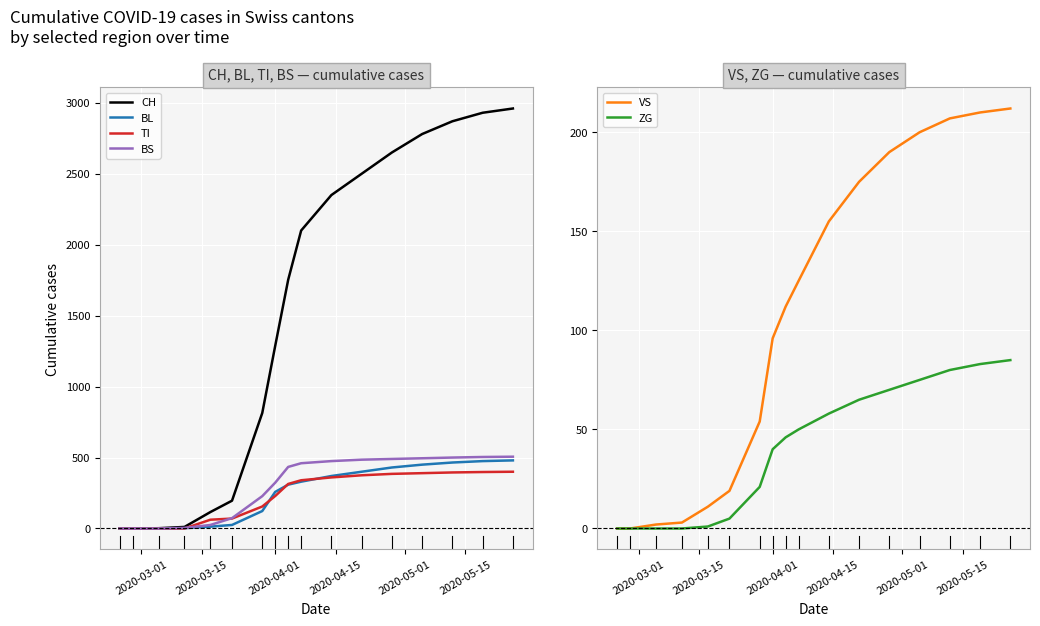

What is the sum of all CH values?

25320